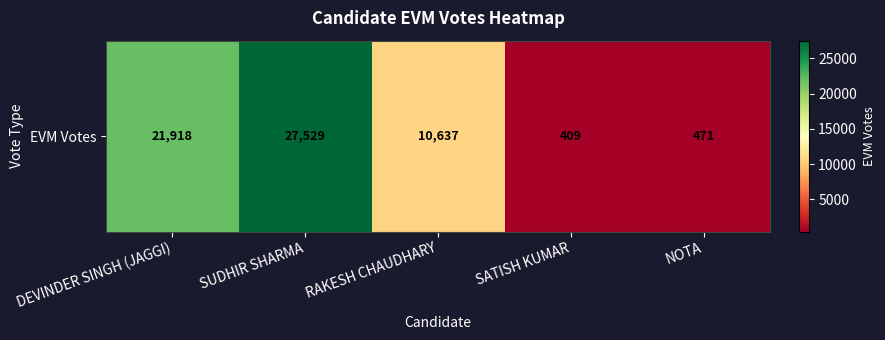

List the labels in order of value, smallest first.

SATISH KUMAR, NOTA, RAKESH CHAUDHARY, DEVINDER SINGH (JAGGI), SUDHIR SHARMA